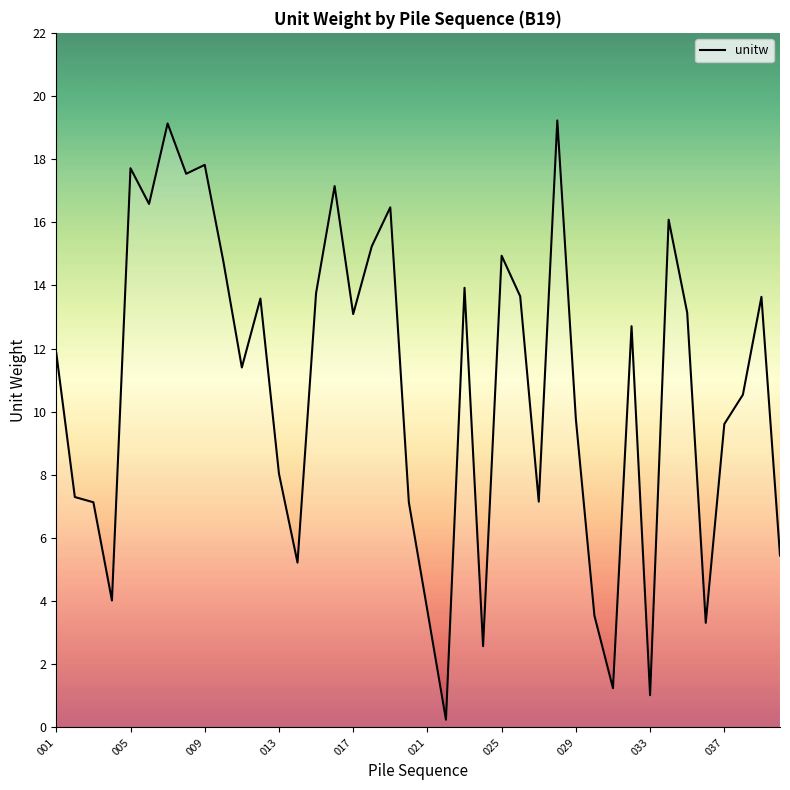

What is the greatest value displayed?

19.2